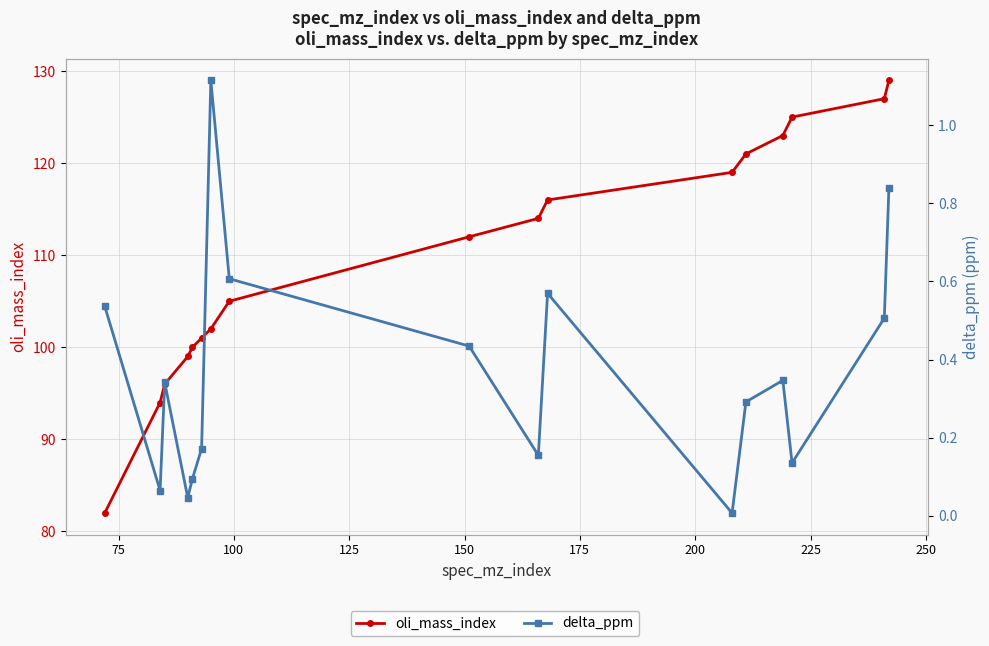

Does the chart have visible grid lines?

Yes